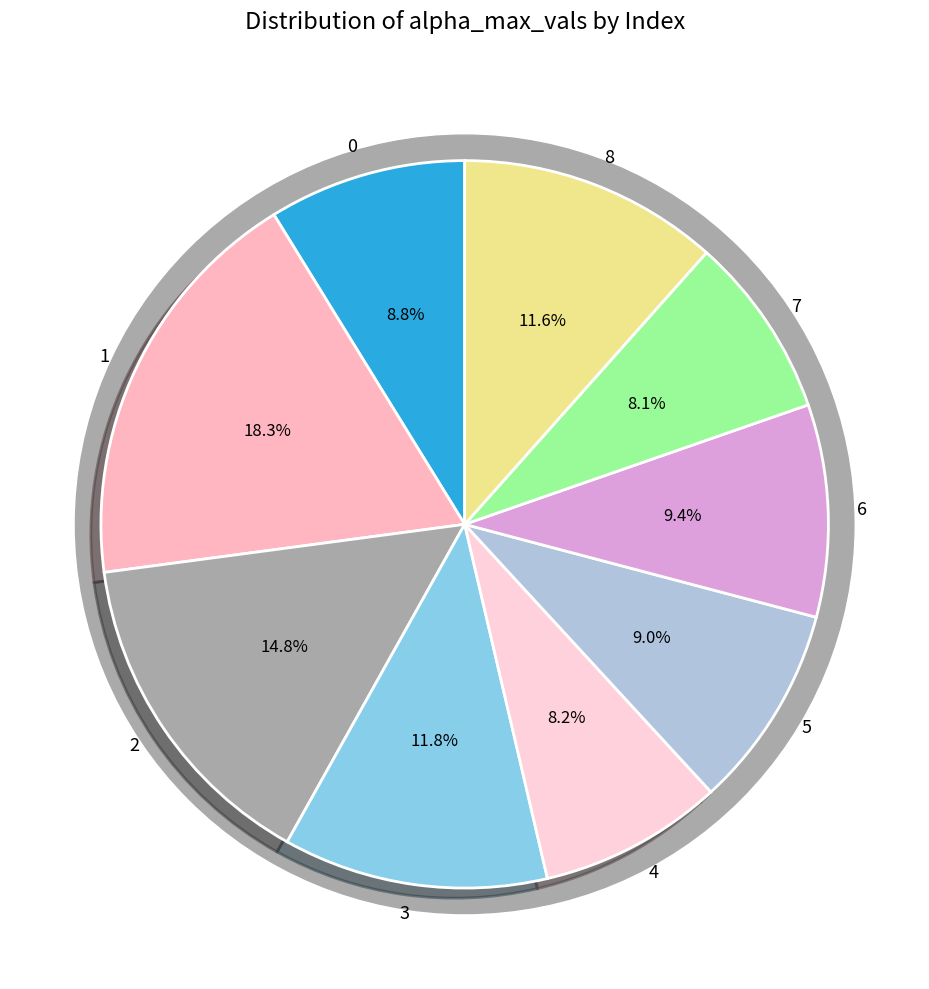

Which category has the biggest portion of the pie?

1